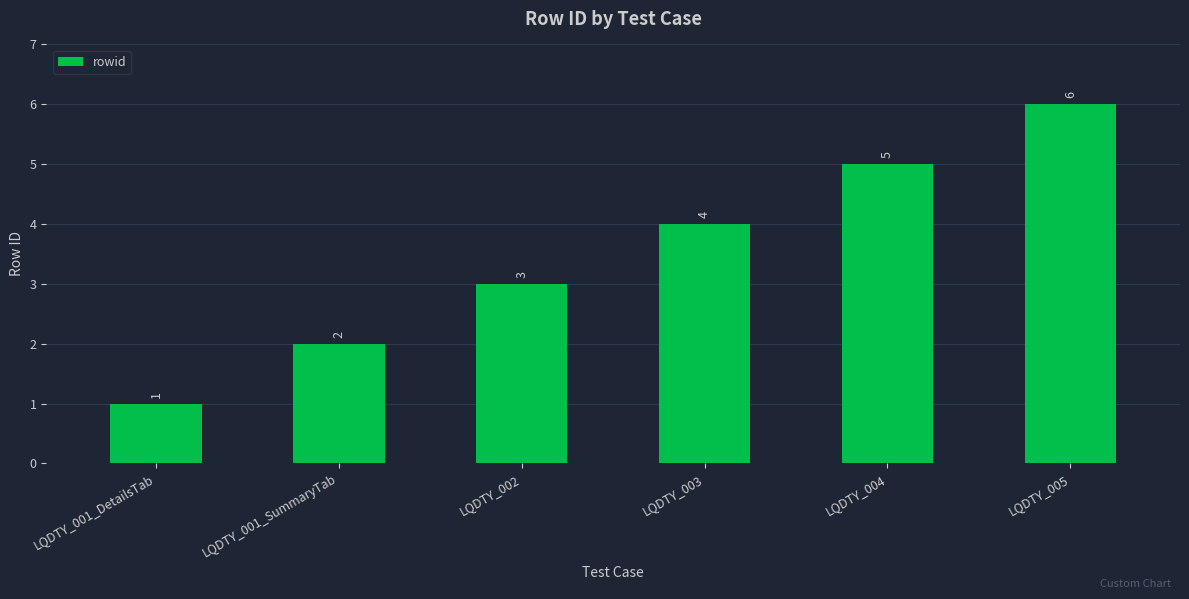

Is it true that the value at LQDTY_001_DetailsTab is 2?

False